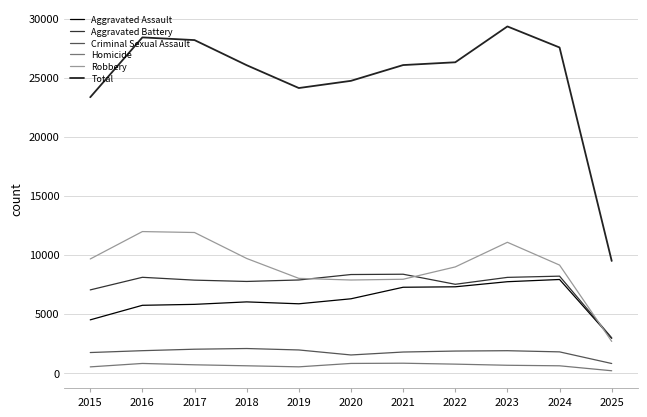

What is the difference between the maximum and minimum values in the Criminal Sexual Assault series?

1270